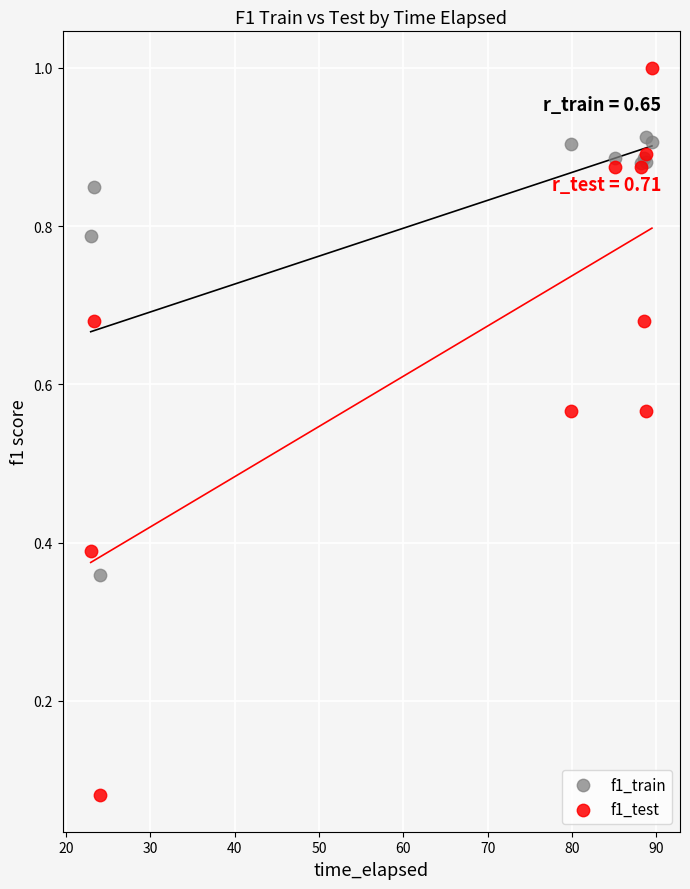

Which series has the widest spread of Y values?

f1_test